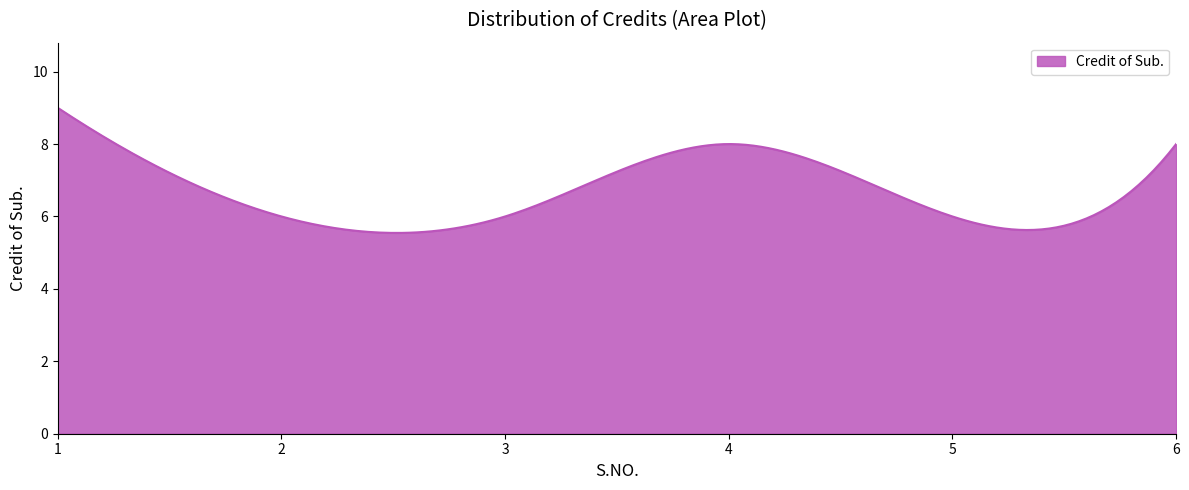

What is the minimum value shown in the chart?

5.5